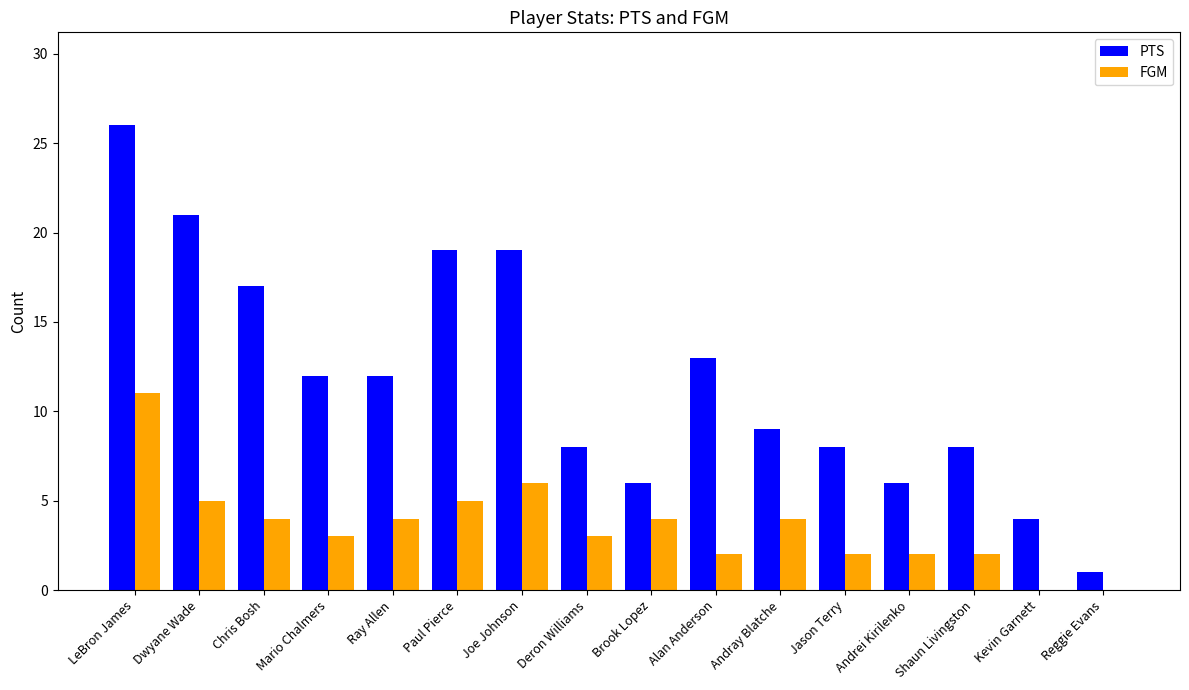

What is the sum of the FGM values at Deron Williams and Paul Pierce?

8